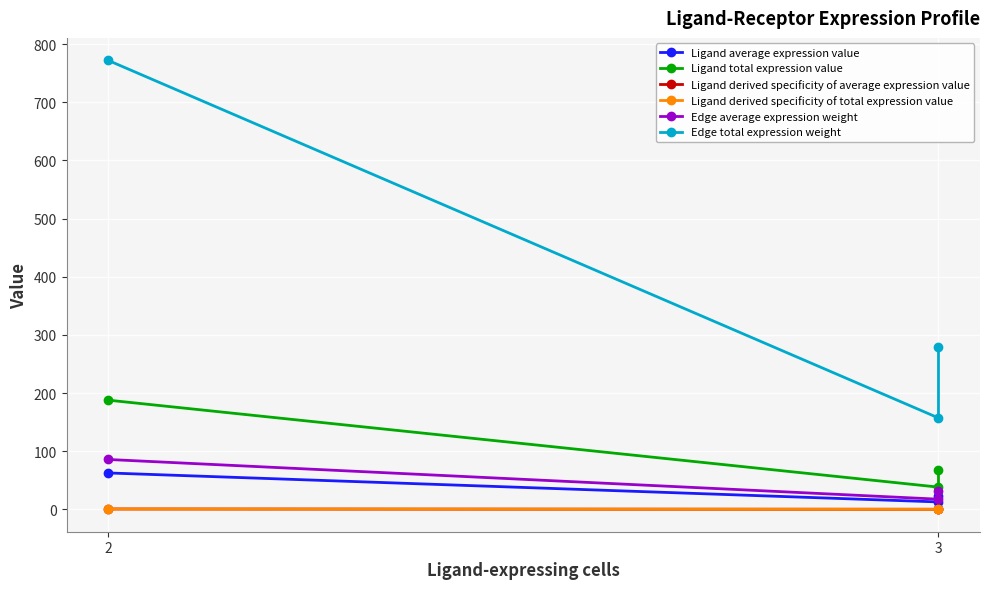

Is the value of Edge average expression weight at 2 greater than the value of Ligand derived specificity of average expression value at 3?

Yes